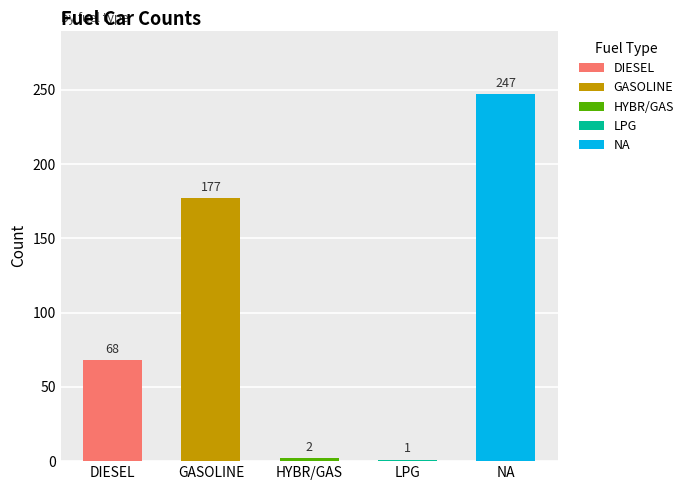

Rank the categories by value from highest to lowest.

NA, GASOLINE, DIESEL, HYBR/GAS, LPG